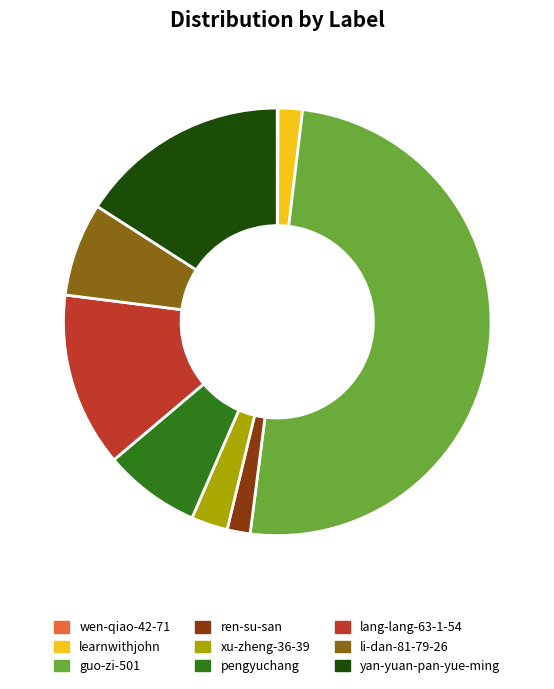

Combined, do ren-su-san and pengyuchang account for over 50%?

No